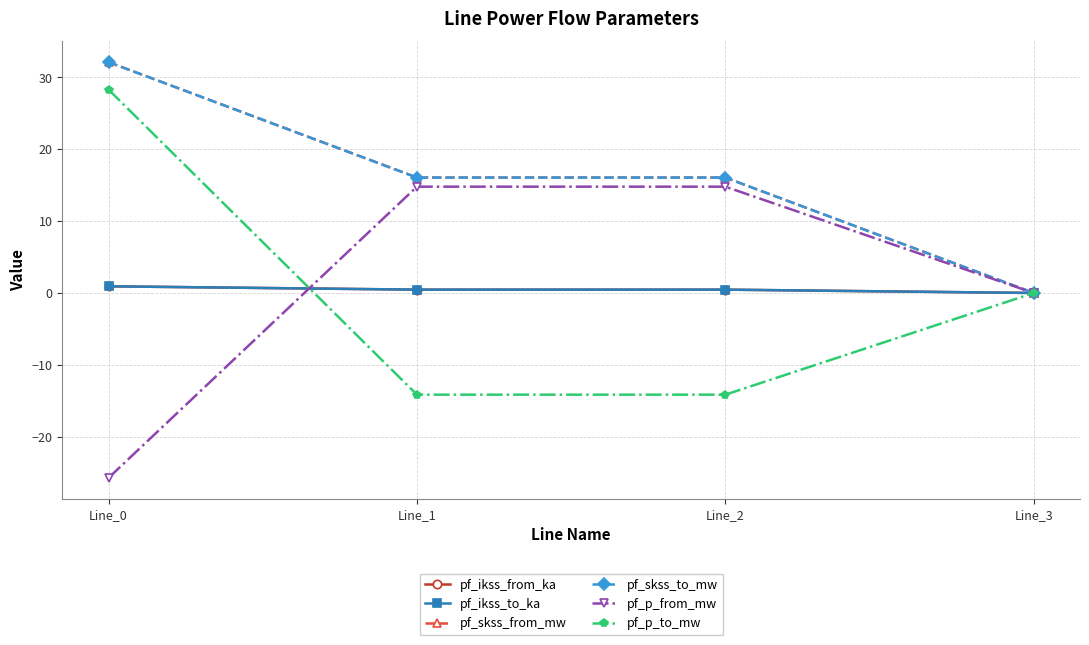

At how many categories does at least one series exceed 20?

1